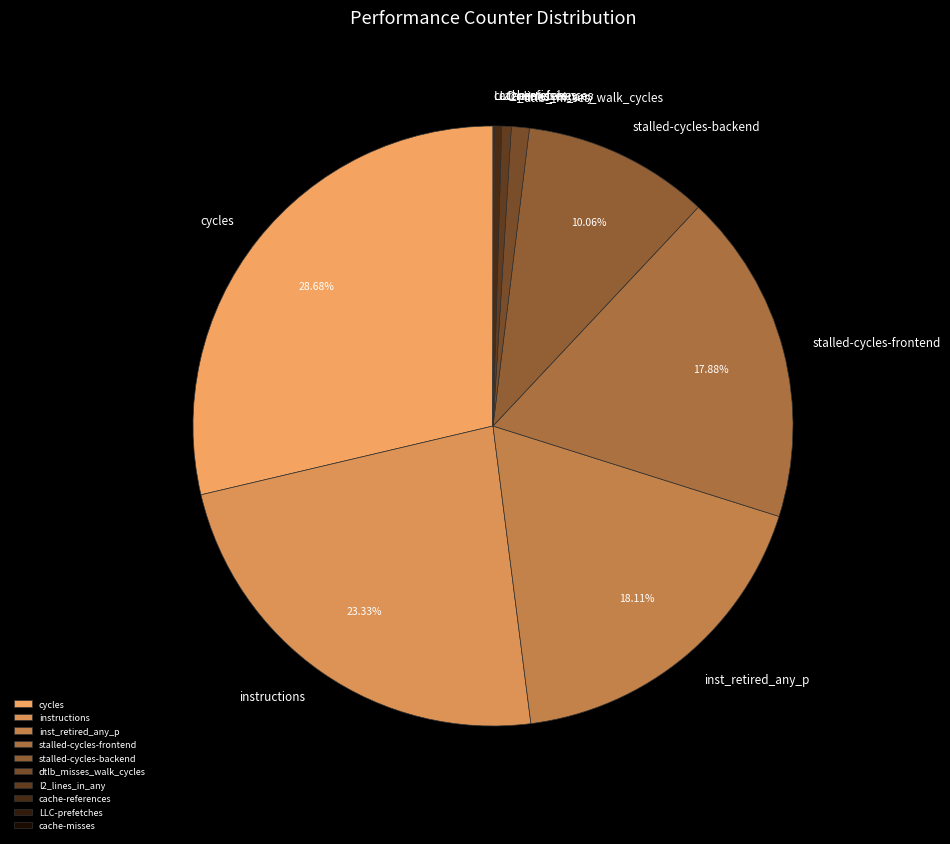

Approximately how many times larger is the value at cache-references compared to dtlb_misses_walk_cycles?

0.4